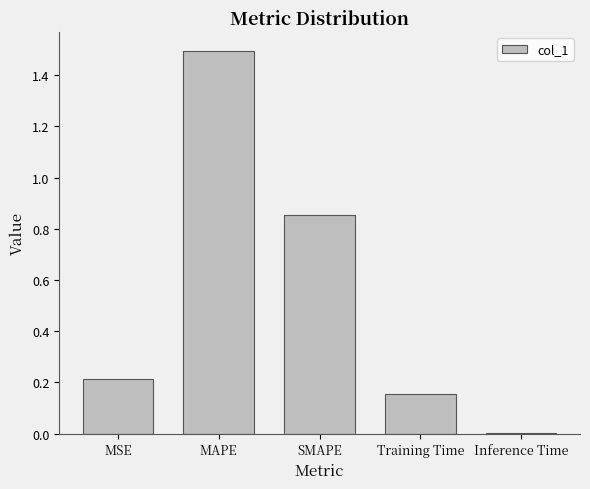

The value at Inference Time is 0.0. True or false?

True